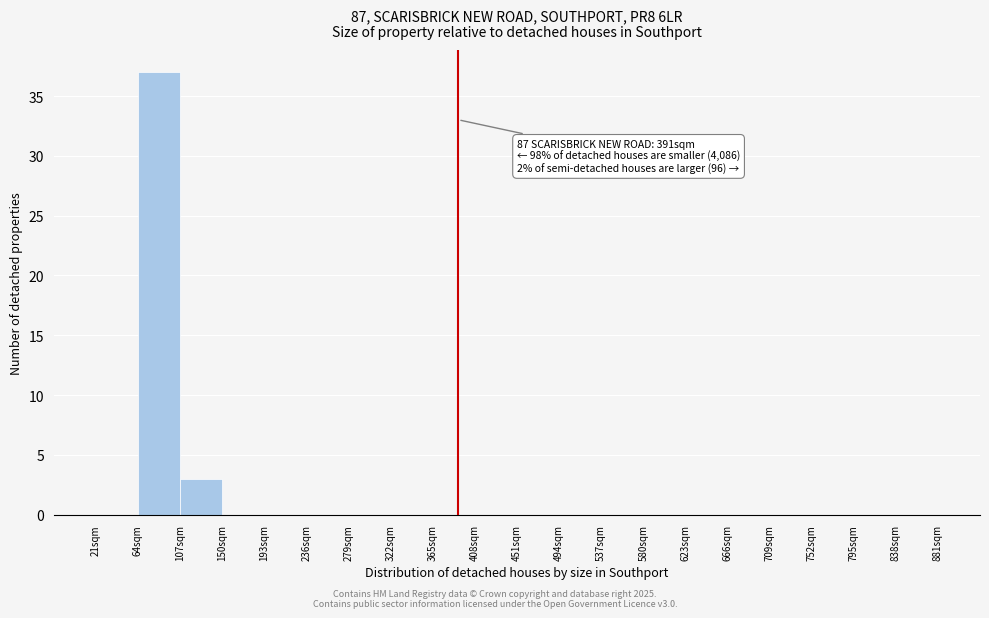

Which range on the x-axis has the tallest bar?

64 to 107